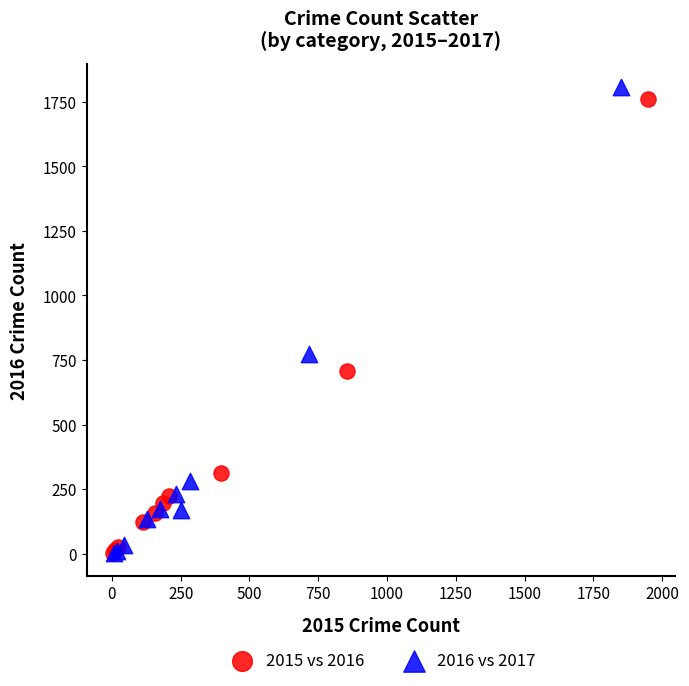

Which series has the widest spread of Y values?

2016 vs 2017